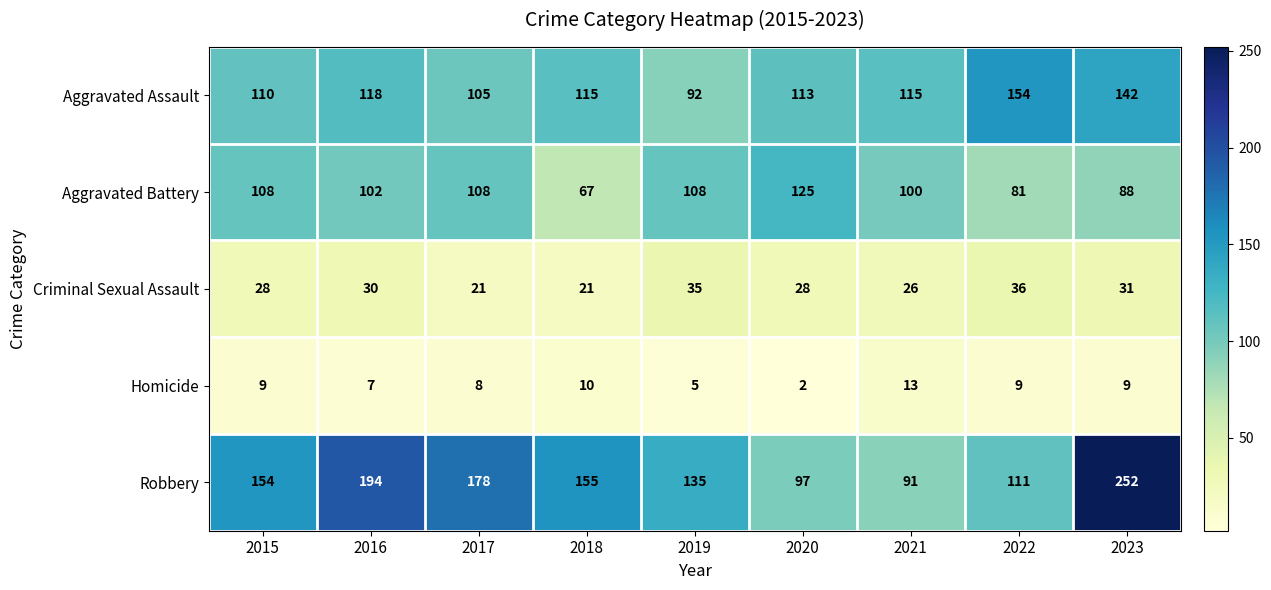

What is the greatest value displayed?

252